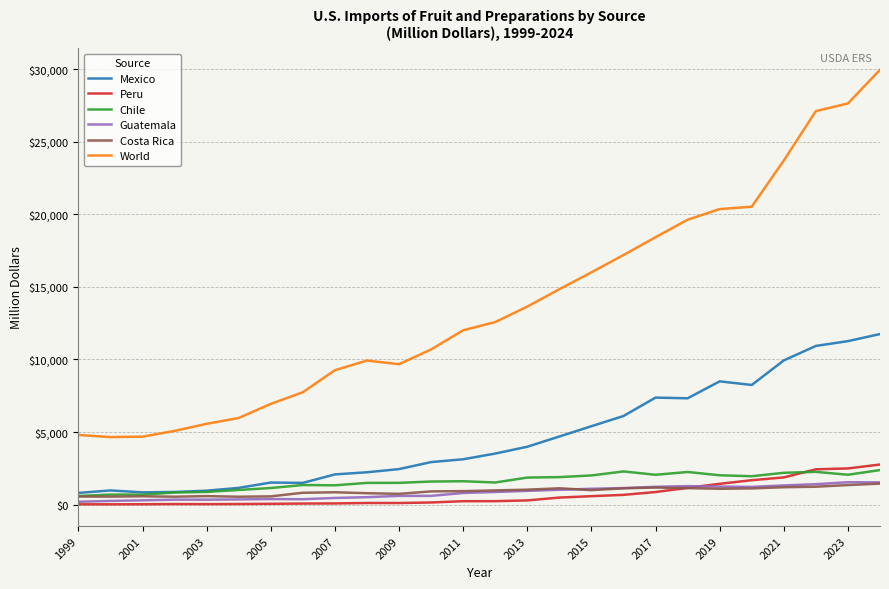

Which series has the largest total across all categories?

World